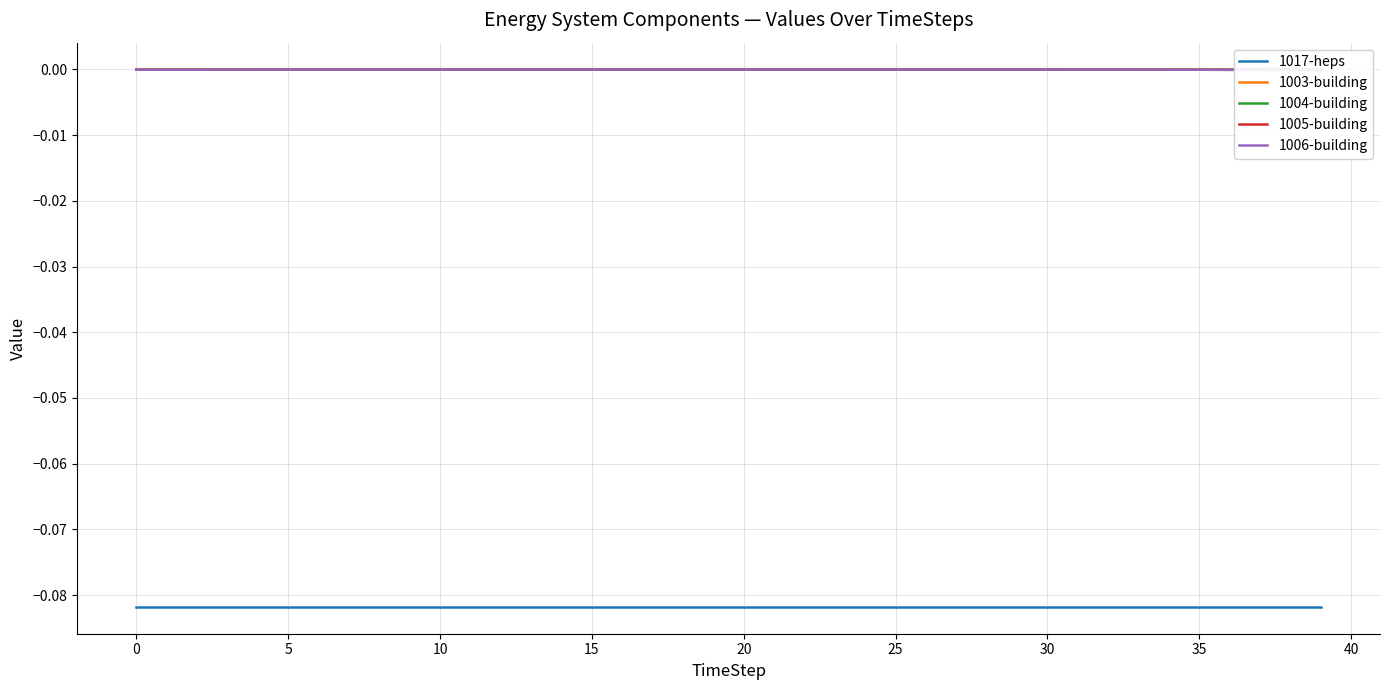

Which series has the largest range (max minus min)?

1003-building